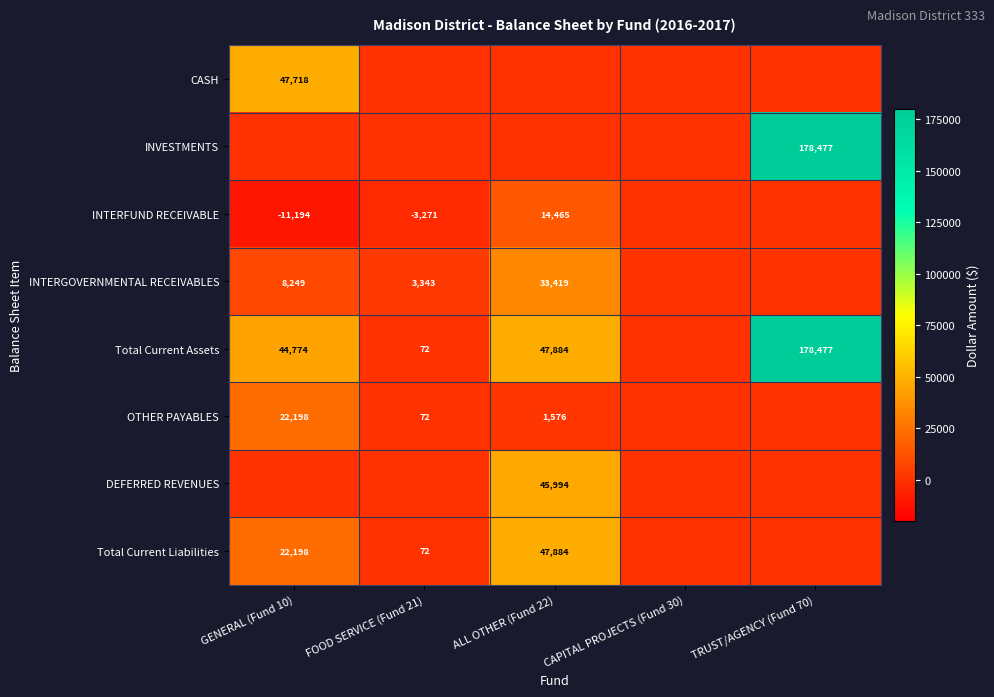

The CASH series shows 47718 at GENERAL (Fund 10). True or false?

True